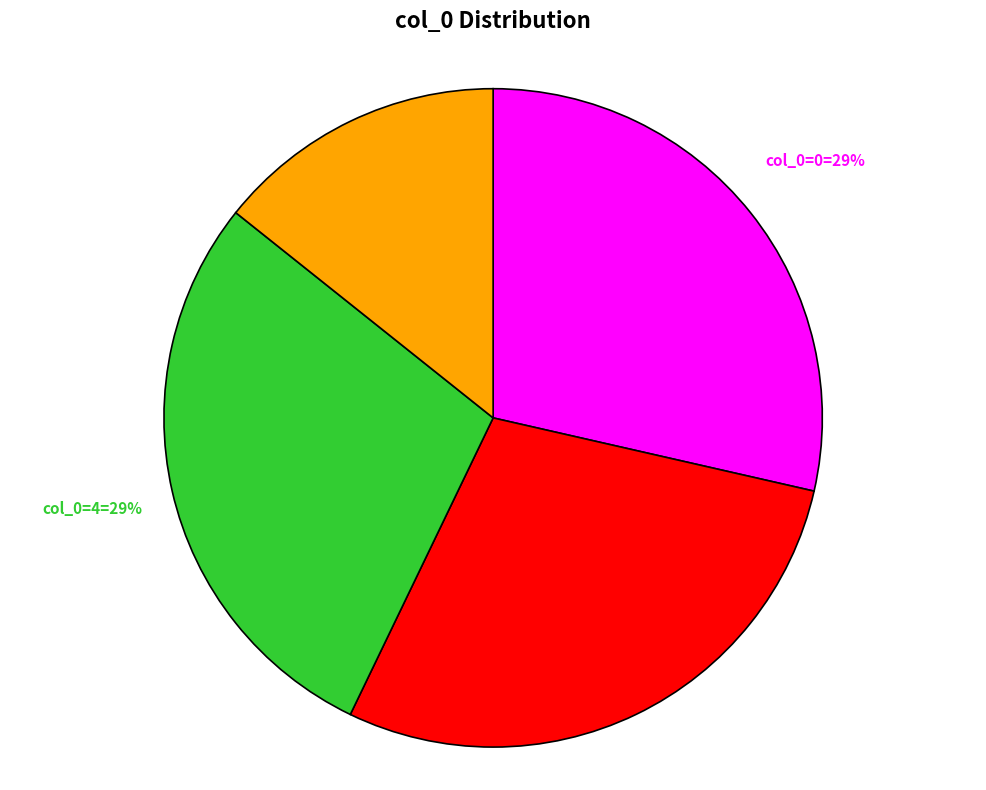

To the nearest percent, what is the average slice percentage?

25%